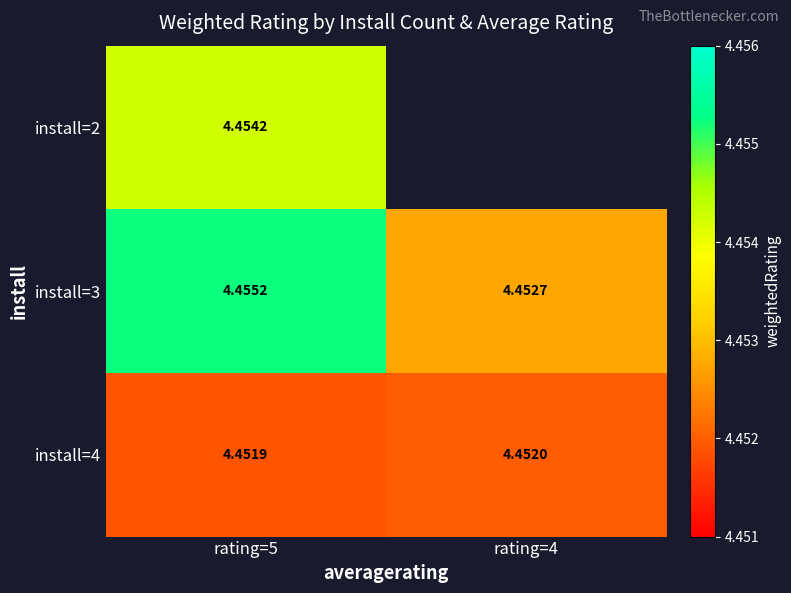

Rank the series at rating=5 from lowest to highest value.

install=4, install=2, install=3